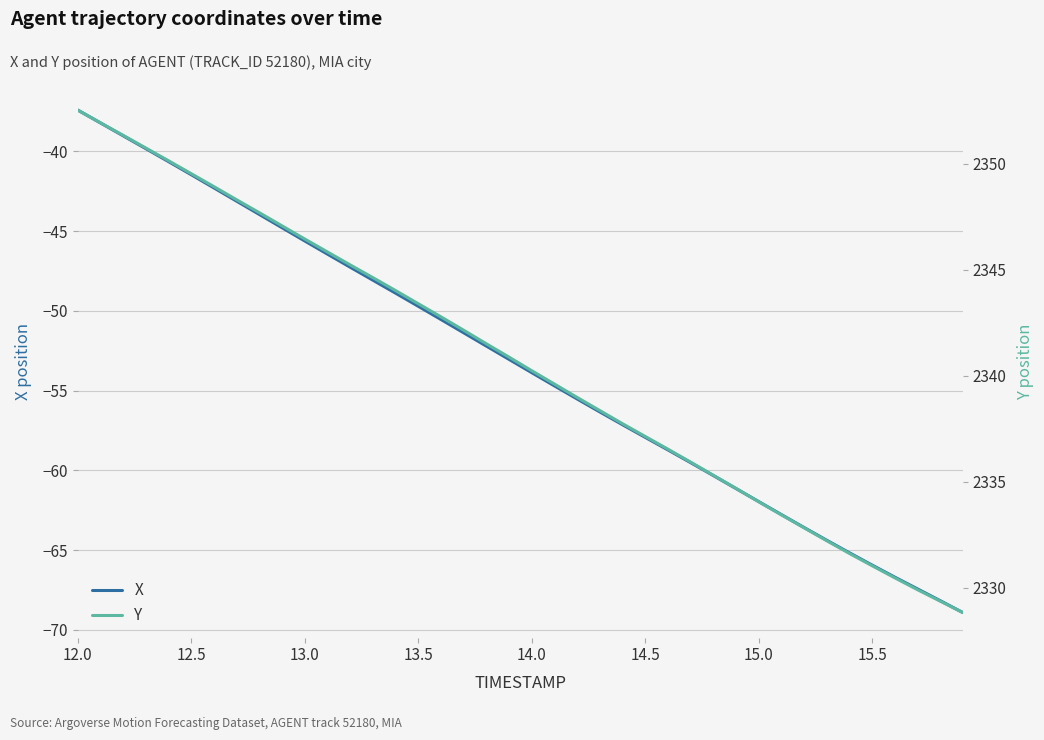

At which label does X reach its peak?

12.0